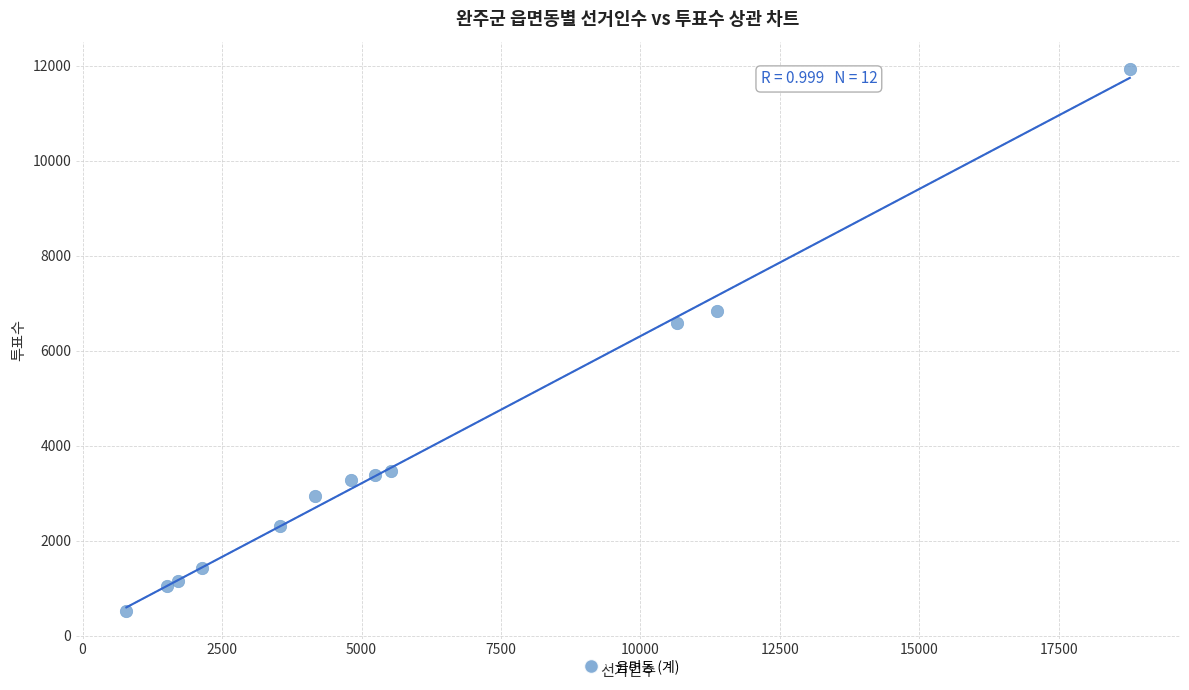

What Y value in the scatter plot is closest to 6220?

6574